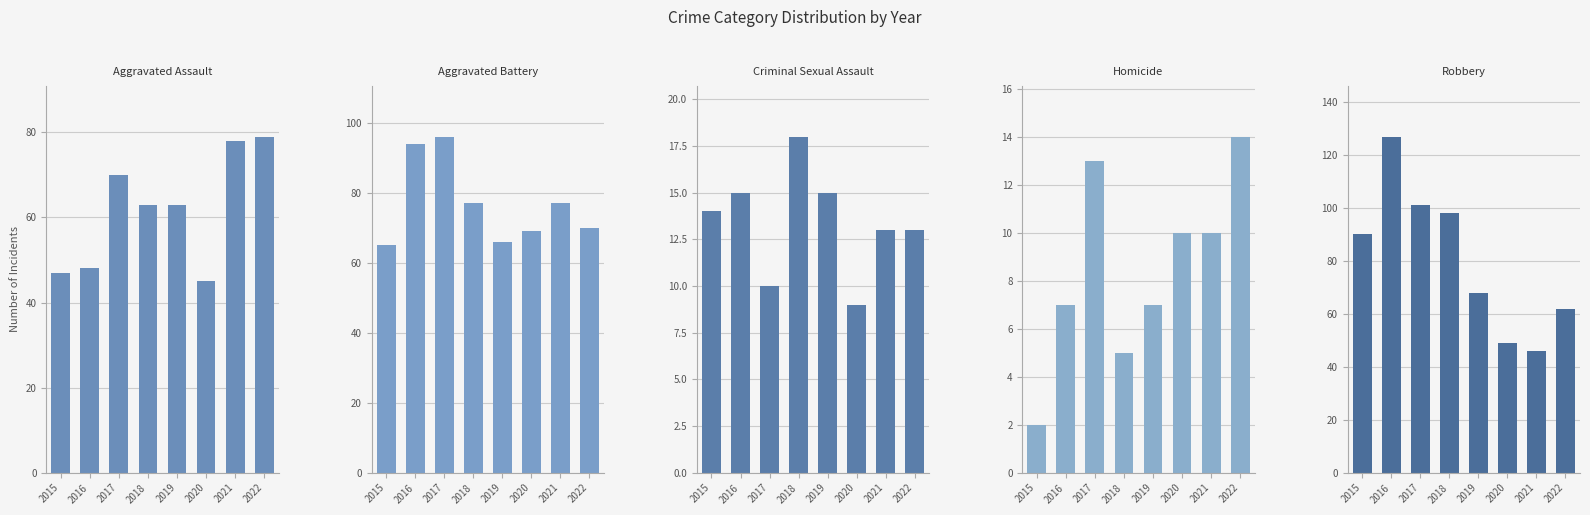

Is it true that Aggravated Assault equals 21 at 2017?

False